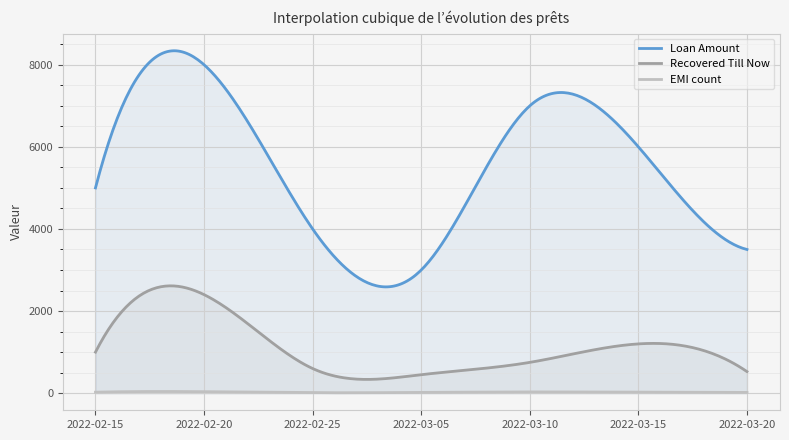

Reading left to right, transcribe all the data shown in this chart.

Loan Amount: 2022-02-15=5000	2022-02-20=8000	2022-02-25=4000	2022-03-05=3000	2022-03-10=7000	2022-03-15=6000	2022-03-20=3500
Recovered Till Now: 2022-02-15=1000	2022-02-20=2400	2022-02-25=600	2022-03-05=450	2022-03-10=750	2022-03-15=1200	2022-03-20=525
EMI count: 2022-02-15=24	2022-02-20=36	2022-02-25=12	2022-03-05=18	2022-03-10=30	2022-03-15=24	2022-03-20=18